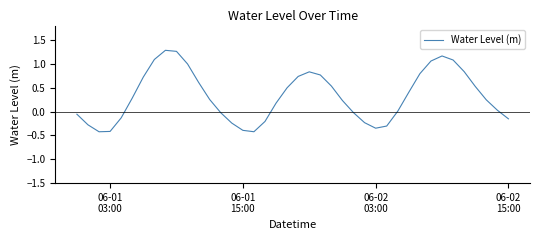

What is the smallest value displayed?

-0.4